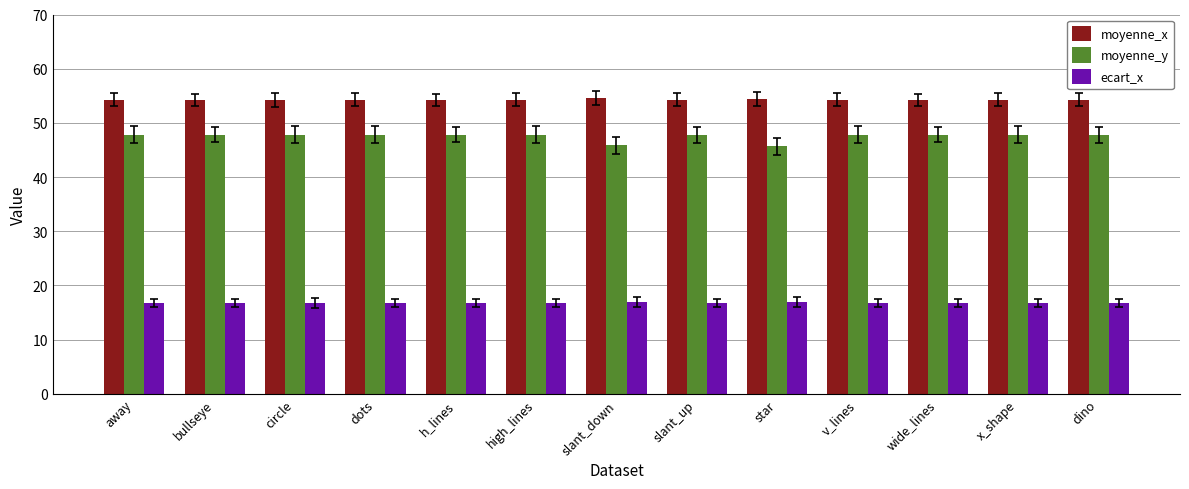

What is the total value across all series at star?

117.1